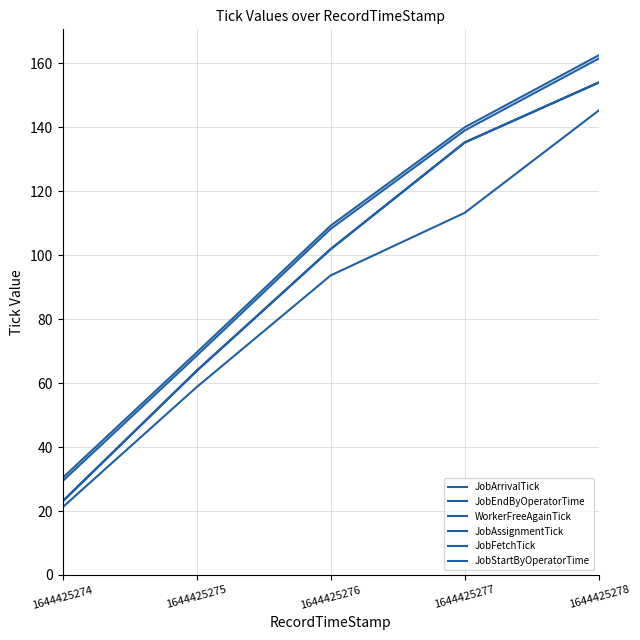

Does the chart have visible grid lines?

Yes